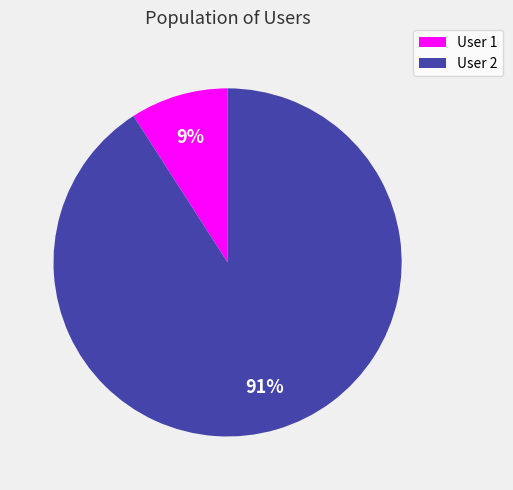

Is there any slice that represents more than half of the pie?

Yes